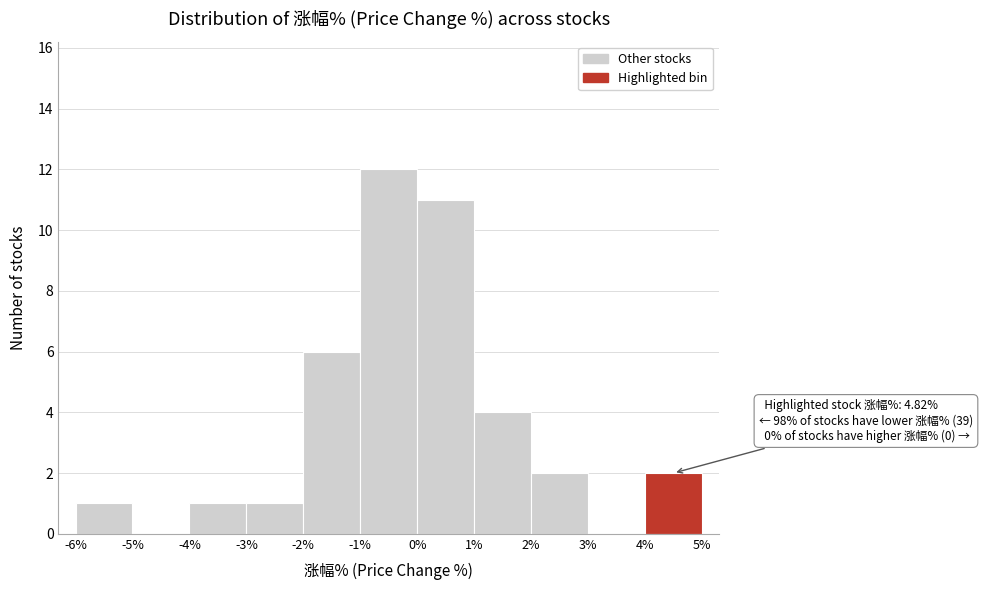

Which range on the x-axis has the tallest bar?

-1% to 0%